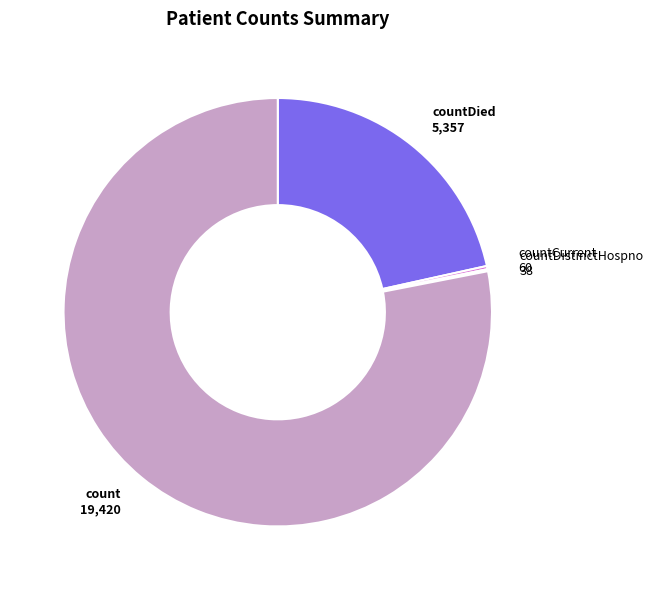

What is the largest slice in the pie chart?

count